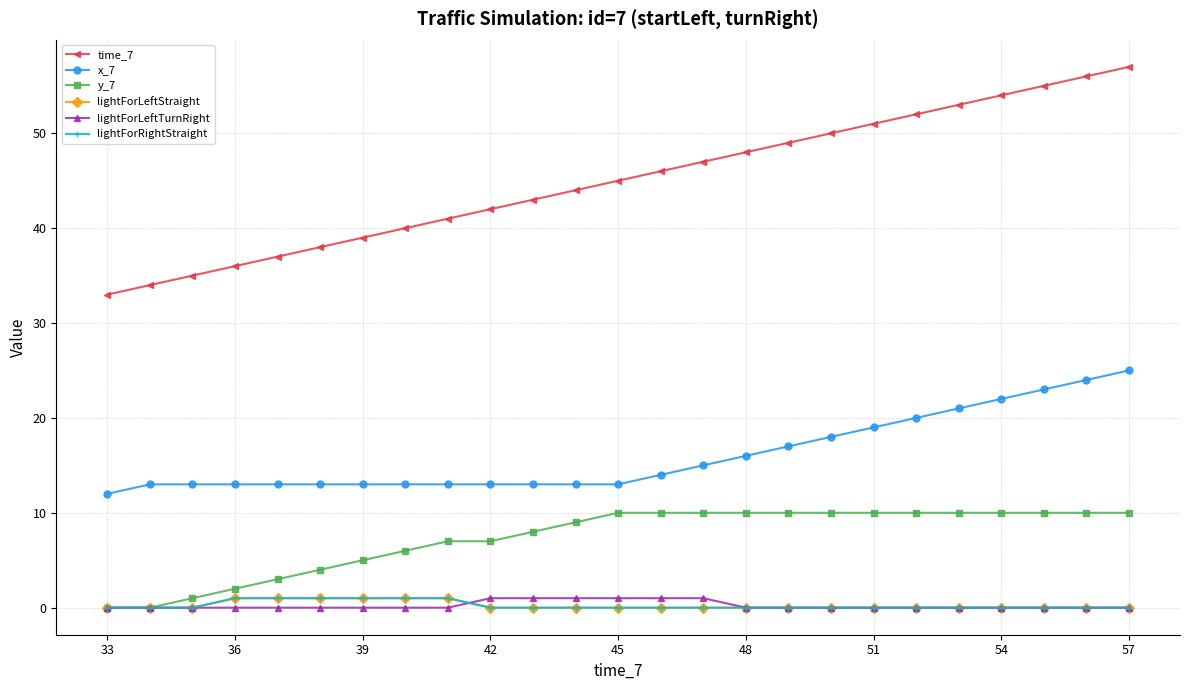

True or false: lightForLeftStraight and x_7 cross at least once.

False